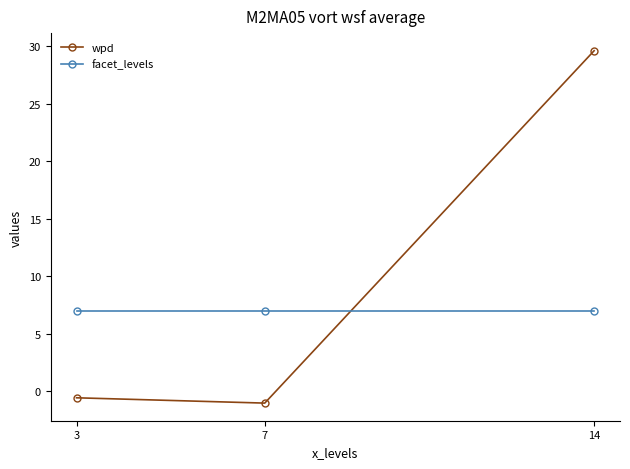

Is the value of facet_levels at 7 greater than the value of wpd at 14?

No